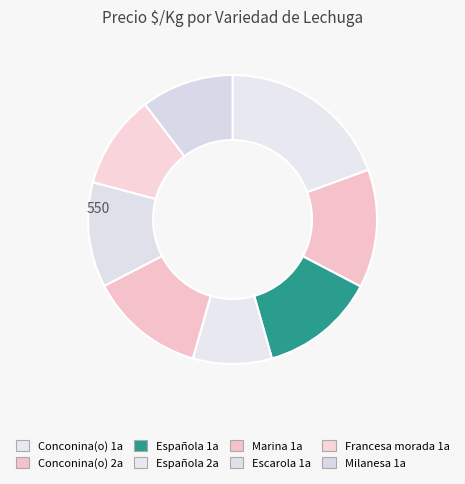

To the nearest percent, what is the difference between the largest and smallest slice percentages?

11%